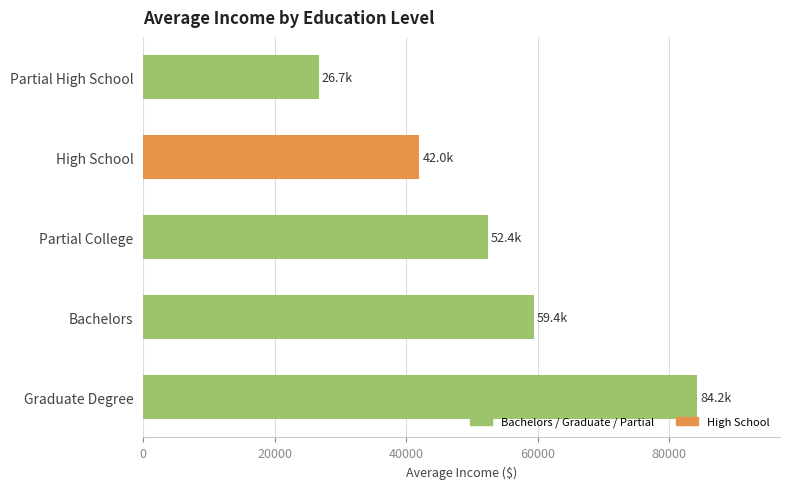

Approximately how many times larger is the value at Partial College compared to Graduate Degree?

0.6